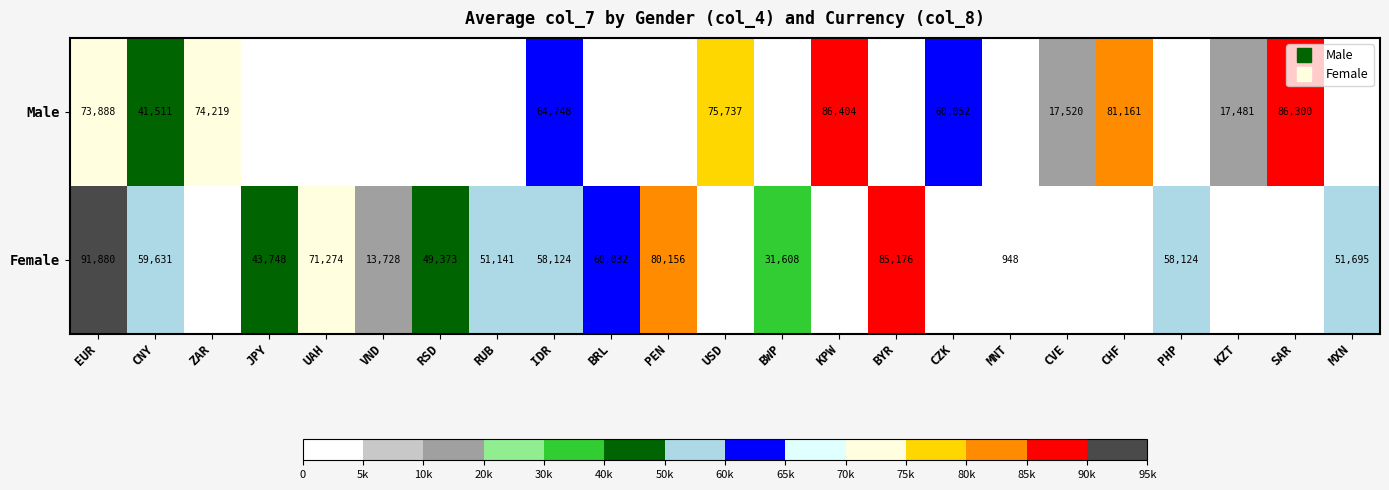

List the series in order of their overall mean, highest first.

Female, Male